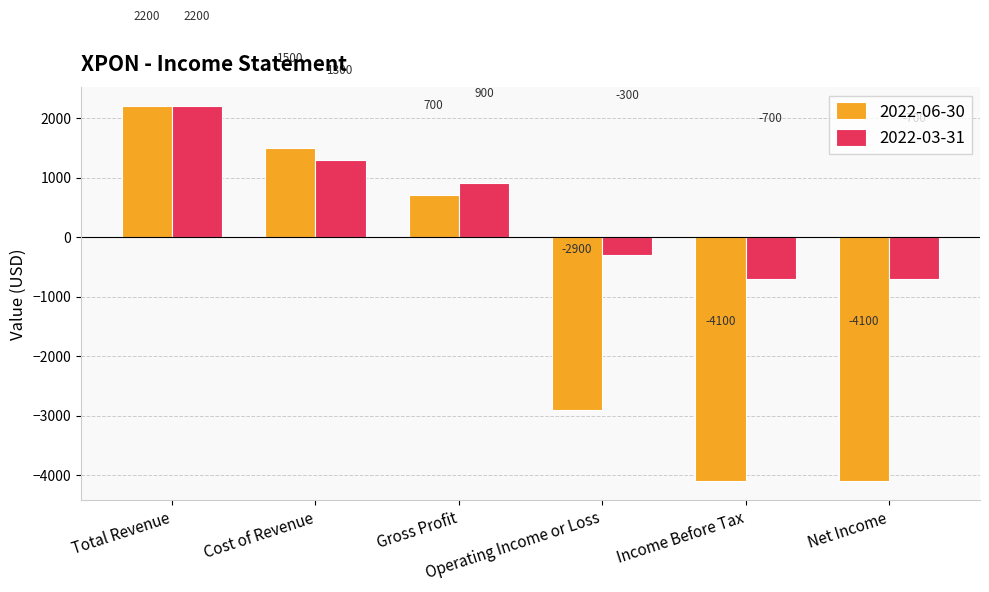

List the series in order of their overall mean, highest first.

2022-03-31, 2022-06-30